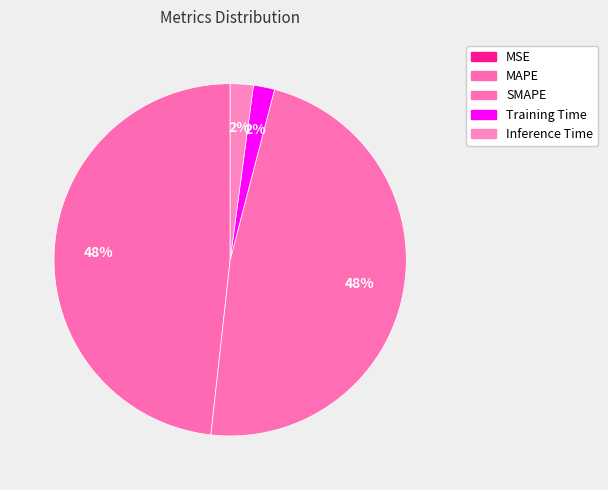

To the nearest percent, what is the average slice percentage?

20%